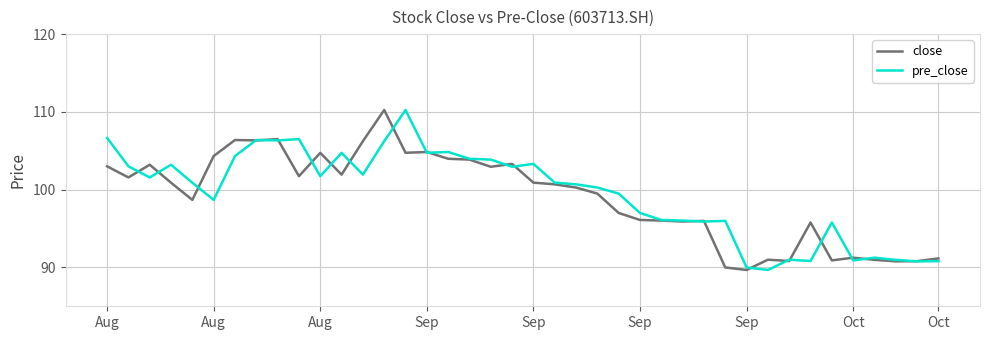

Count the number of categories in the chart.

40